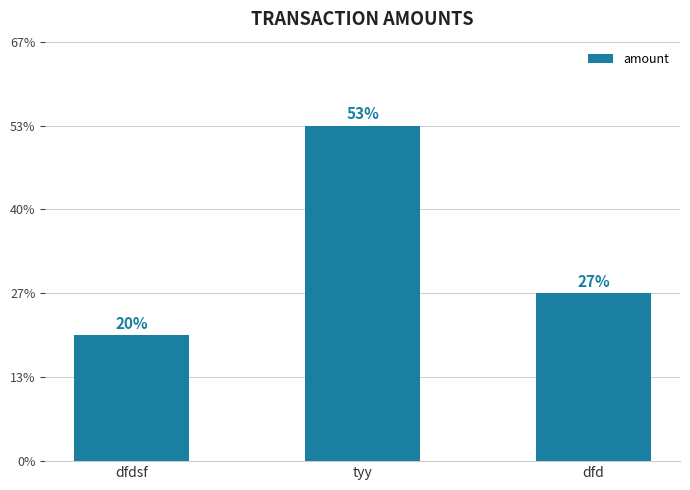

Are the bars horizontal?

No